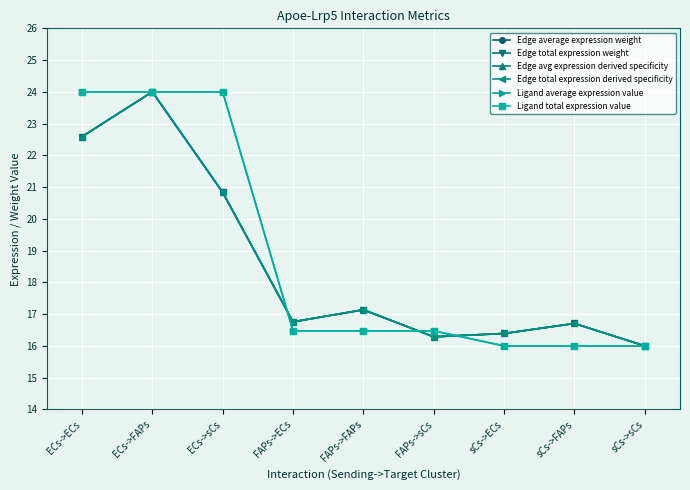

Does the chart have visible grid lines?

Yes